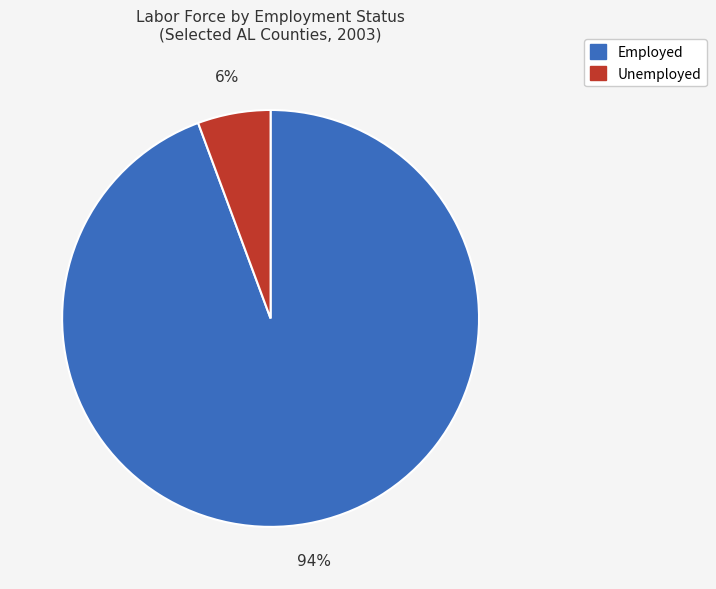

Which slice is the smallest?

Unemployed